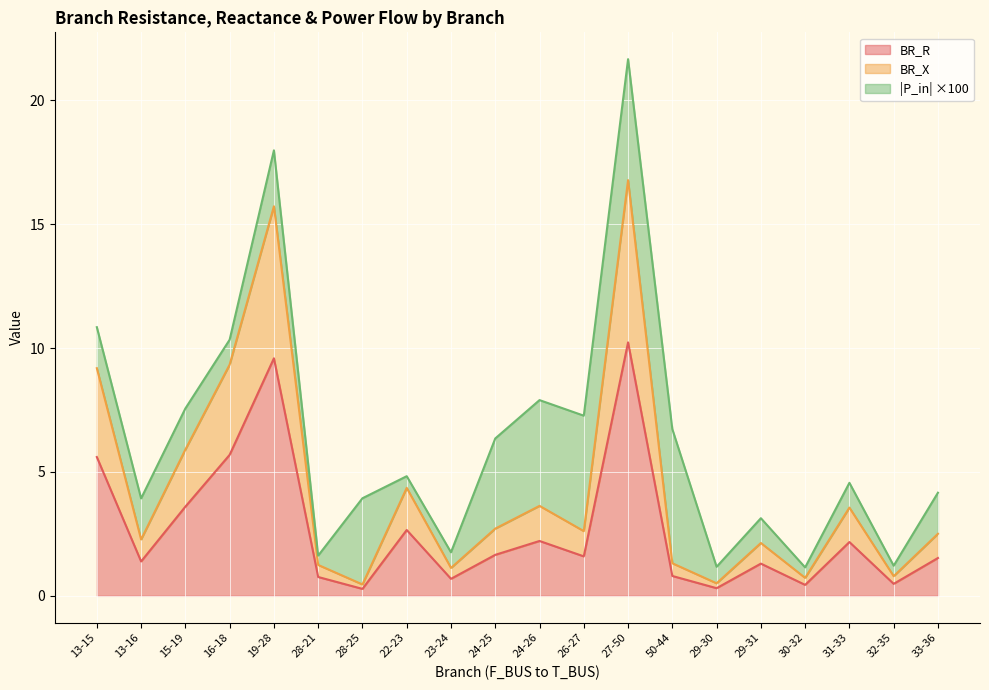

At which category is the sum across all series the highest?

27-50